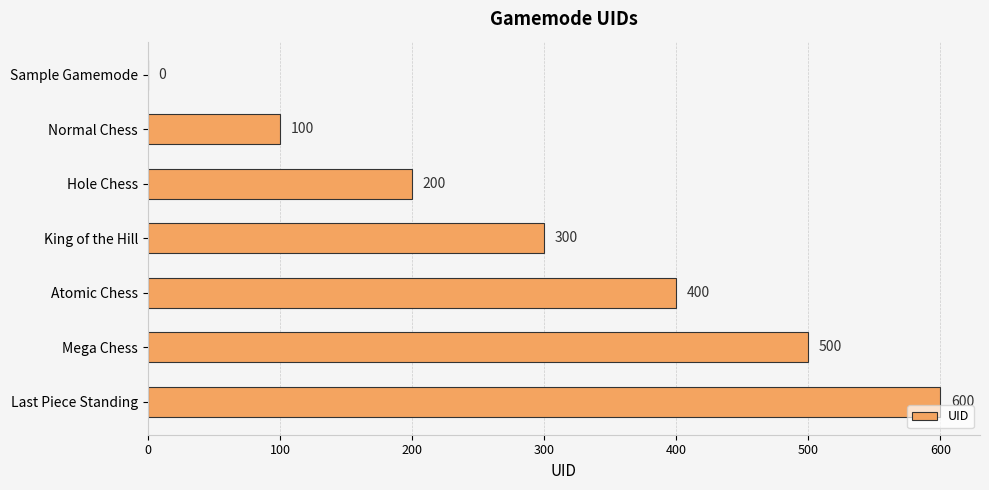

How many distinct data groups are displayed?

1